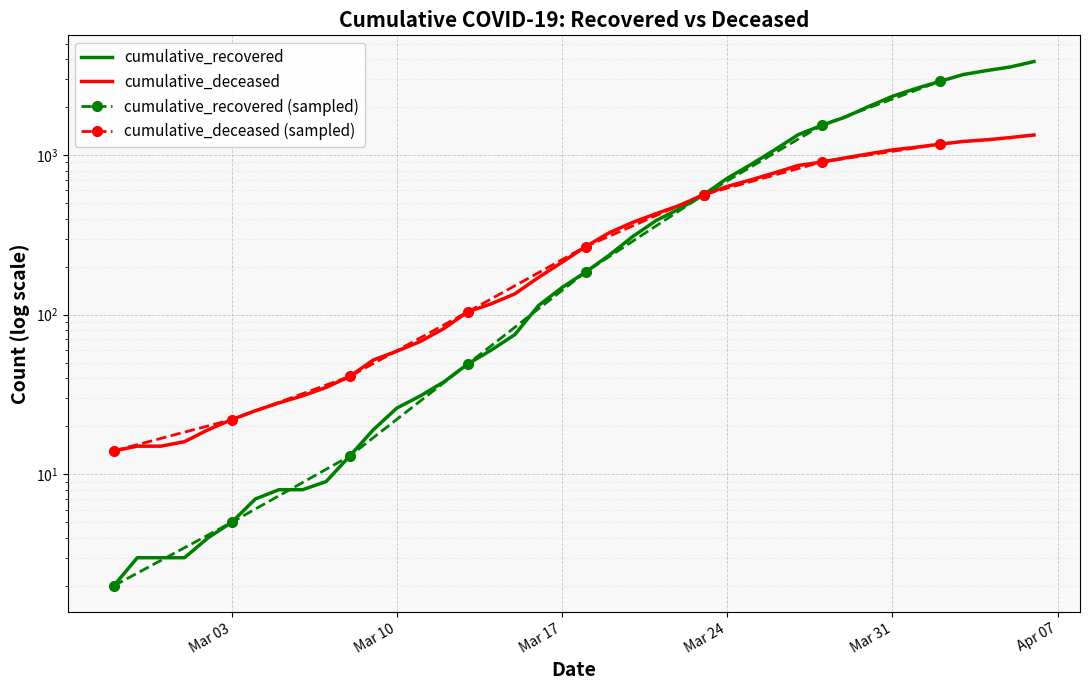

List the labels in order of cumulative_recovered value, largest first.

2020-04-06, 2020-04-05, 2020-04-04, 2020-04-03, 2020-04-02, 2020-04-01, 2020-03-31, 2020-03-30, 2020-03-29, 2020-03-28, 2020-03-27, 2020-03-26, 2020-03-25, 2020-03-24, 2020-03-23, 2020-03-22, 2020-03-21, 2020-03-20, 2020-03-19, 2020-03-18, 2020-03-17, 2020-03-16, 2020-03-15, 2020-03-14, 2020-03-13, 2020-03-12, 2020-03-11, 2020-03-10, 2020-03-09, 2020-03-08, 2020-03-07, 2020-03-05, 2020-03-06, 2020-03-04, 2020-03-03, 2020-03-02, 2020-02-28, 2020-02-29, 2020-03-01, 2020-02-27